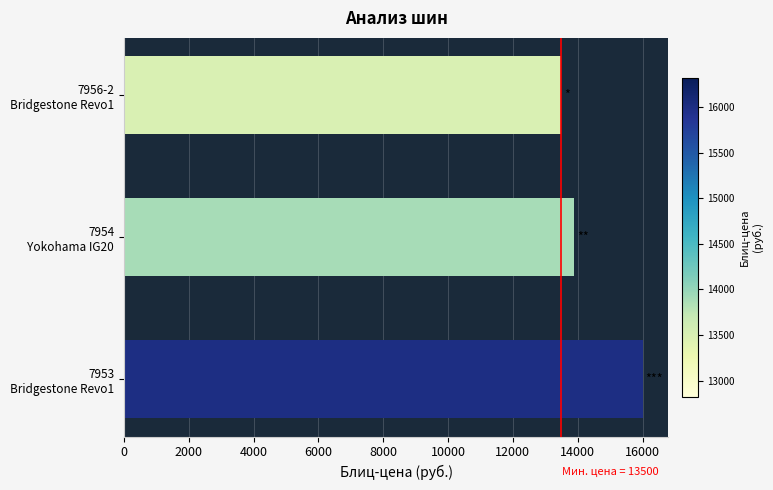

What is the minimum value shown in the chart?

13500